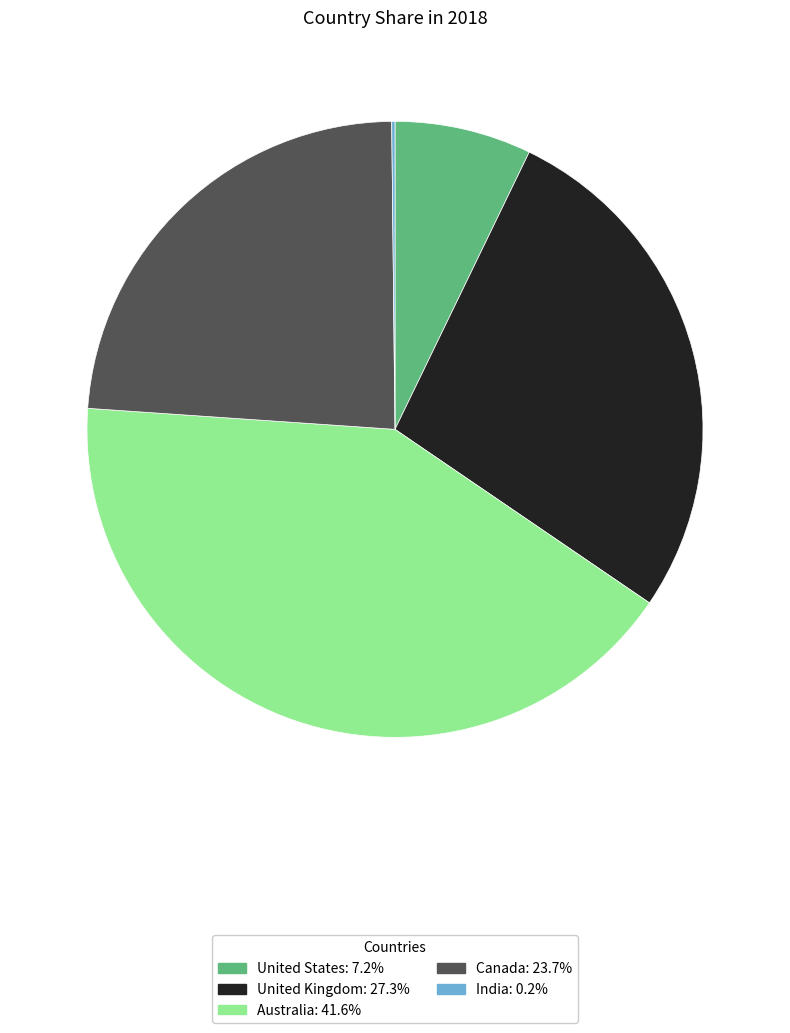

What is the largest slice in the pie chart?

Australia